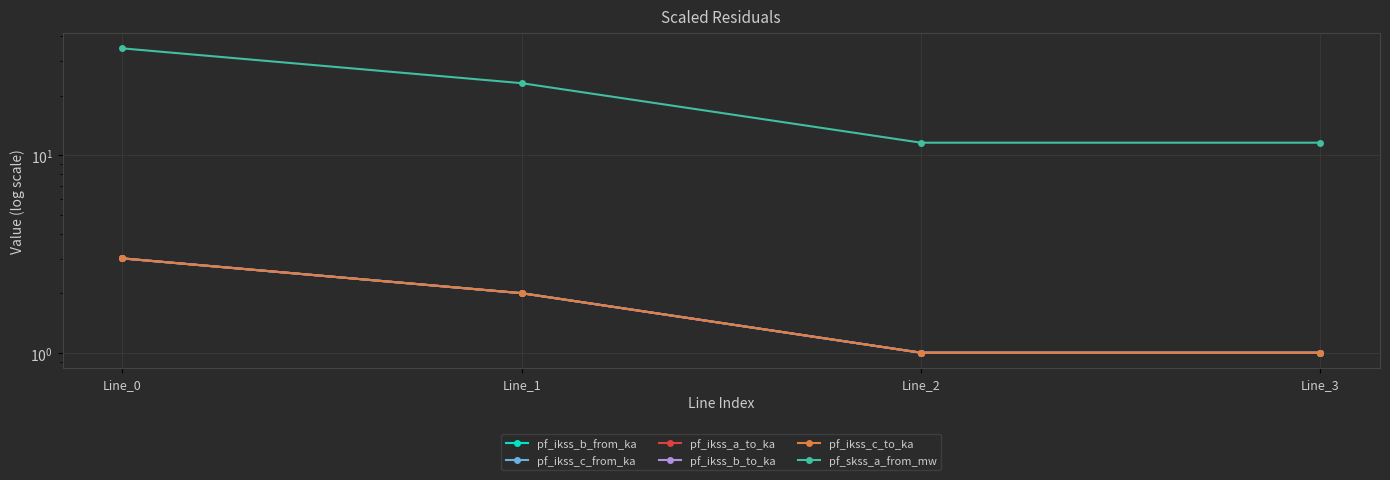

The pf_ikss_b_from_ka series shows 2.9 at Line_1. True or false?

False